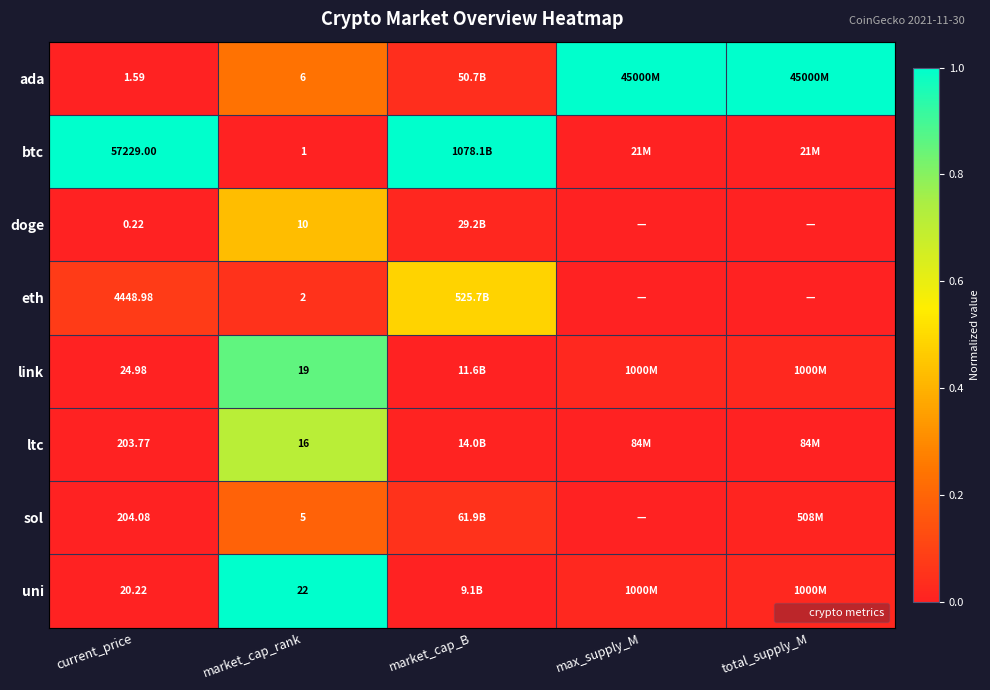

What is the maximum value shown in the chart?

1.0